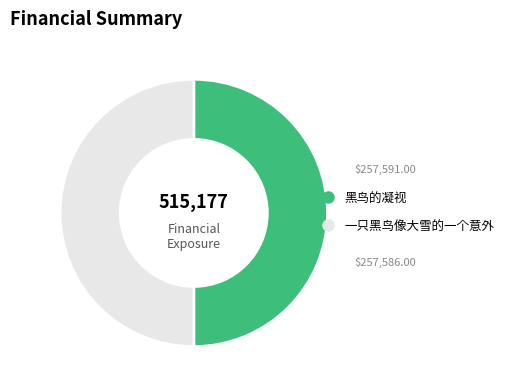

Is the sum of 黑鸟的凝视 and 一只黑鸟像大雪的一个意外 greater than half?

Yes